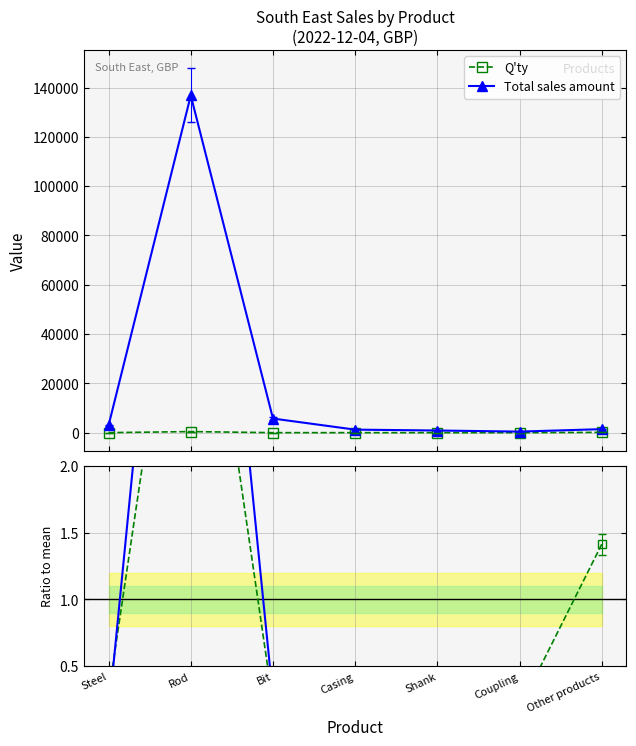

True or false: Sales ratio has a value of 0.1 at Casing.

True